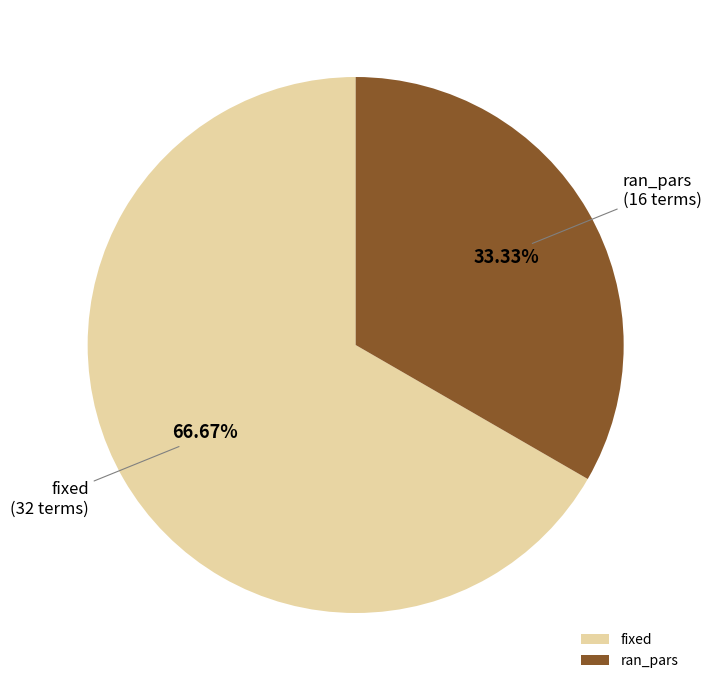

Approximately how many times larger is the value at ran_pars compared to fixed?

0.5